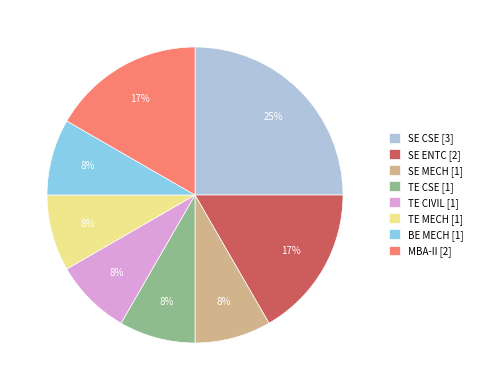

Does TE MECH represent more than half of the total?

No